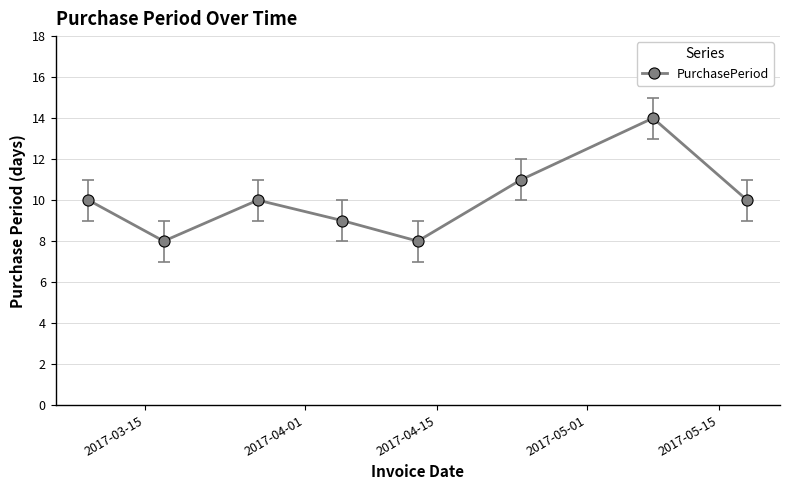

What is the minimum value shown in the chart?

8